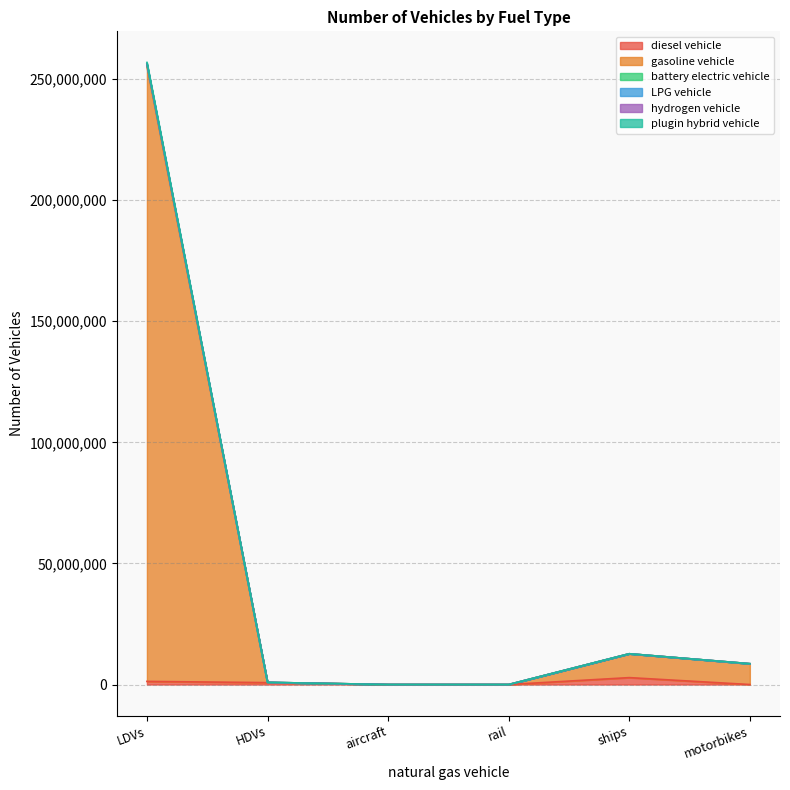

What is the difference between the hydrogen vehicle values at rail and motorbikes?

8593795.7